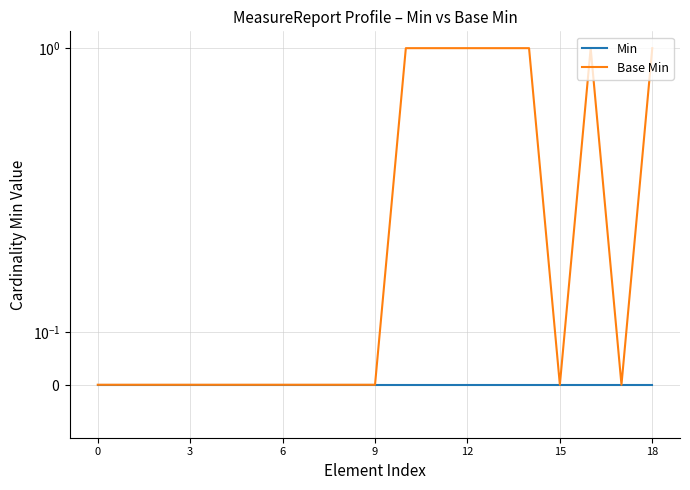

Does the chart have visible grid lines?

Yes